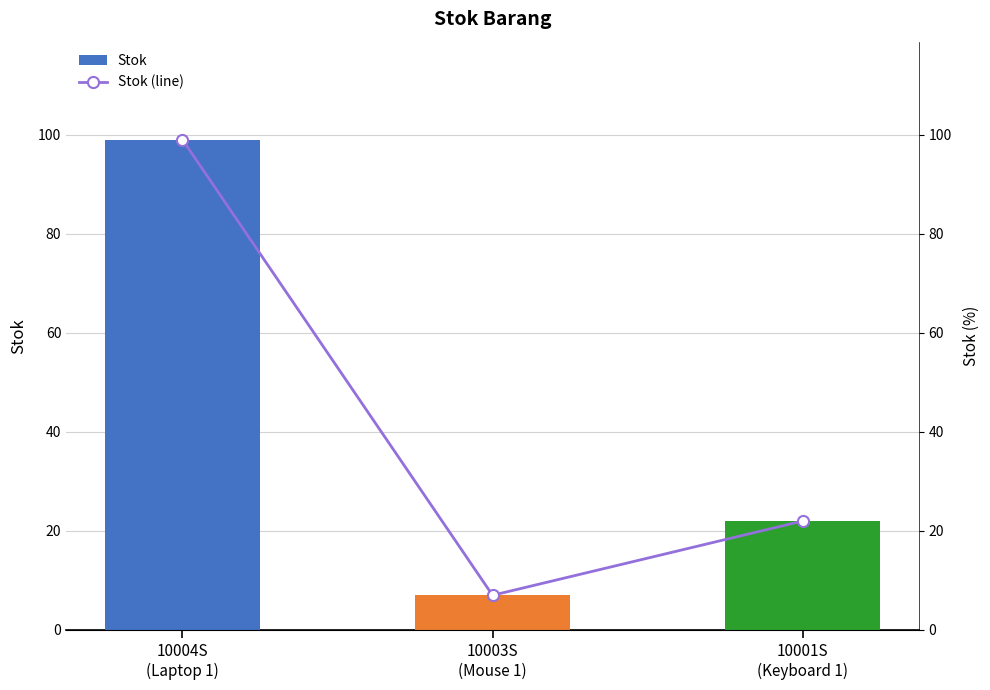

What is the maximum value for Stok?

99